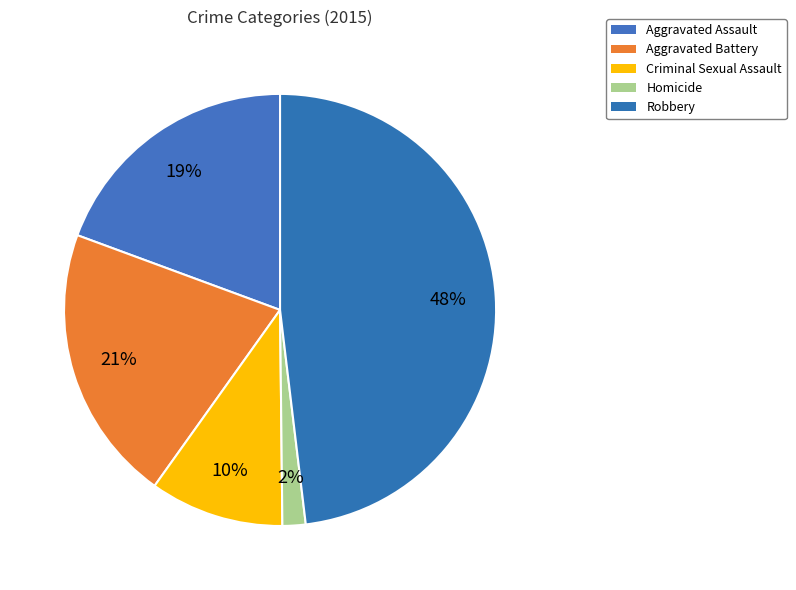

Is it true that Homicide is 10% of the pie?

False